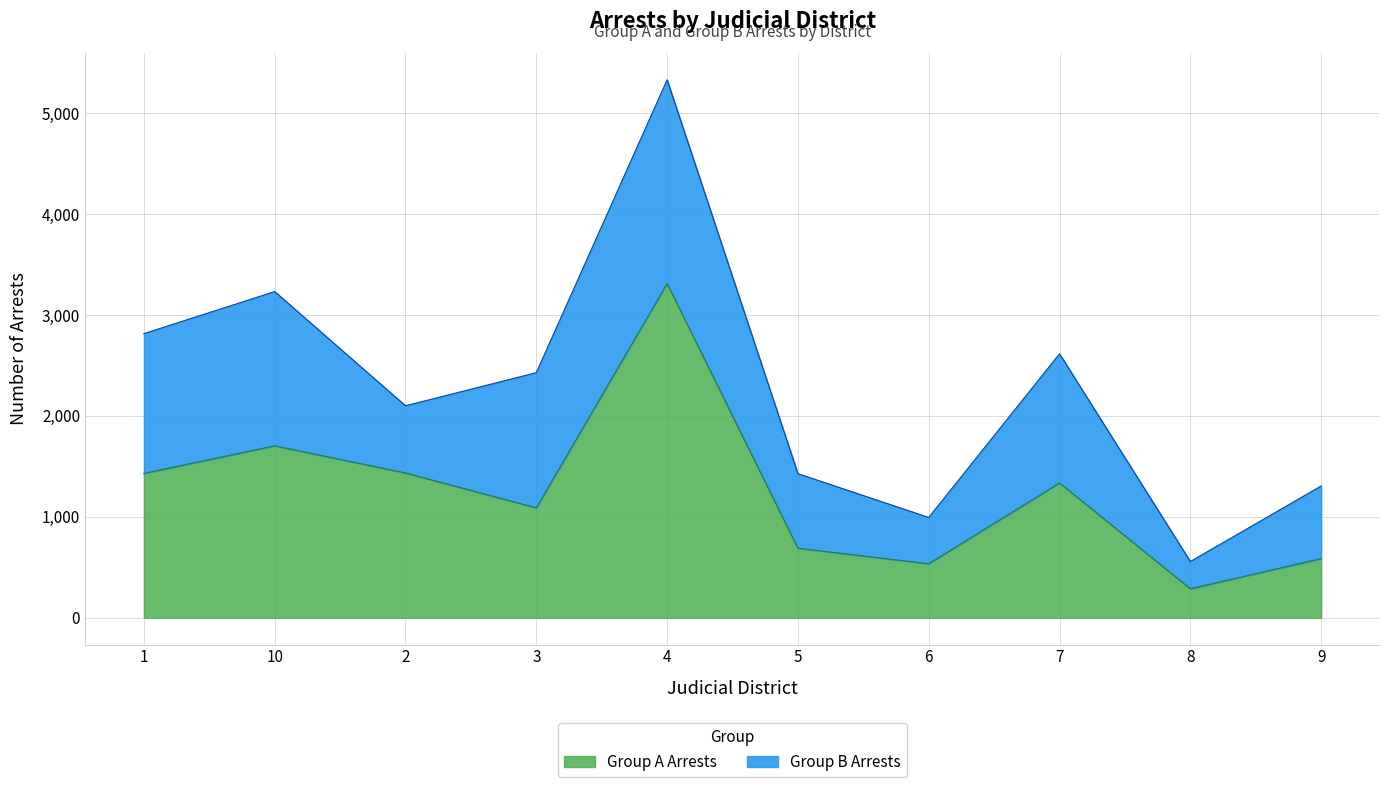

What is the value of the 1st point from the left?

1429